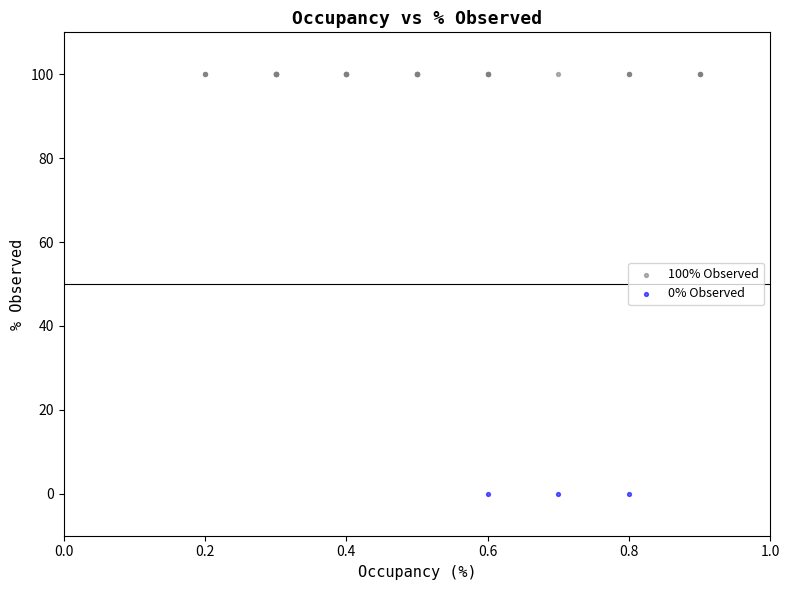

Which series reaches the maximum Y coordinate?

100% Observed